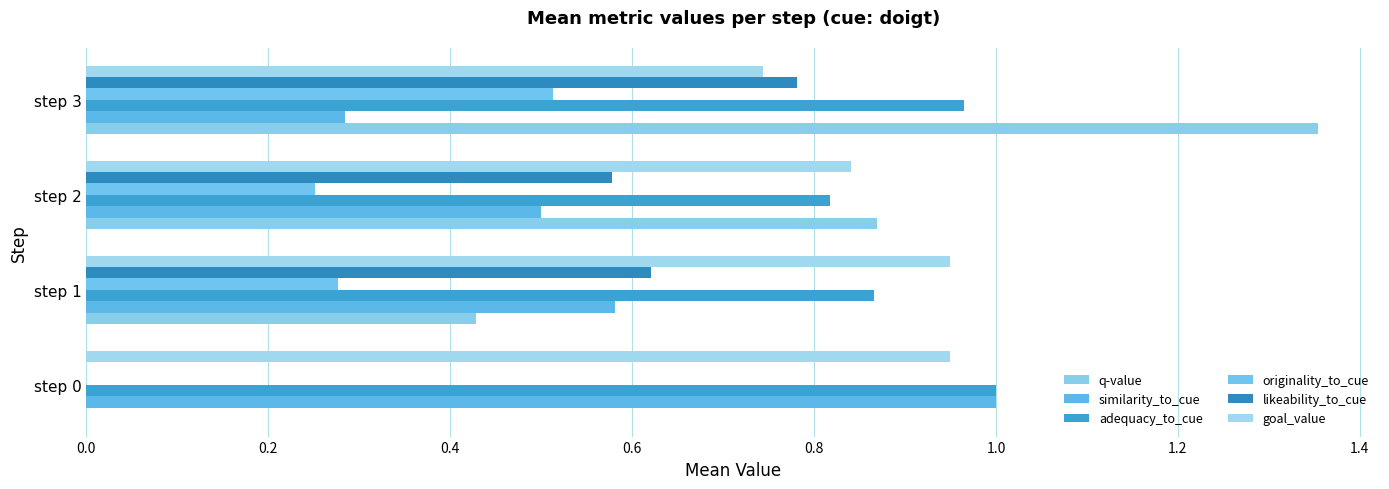

Which series has the largest range (max minus min)?

q-value